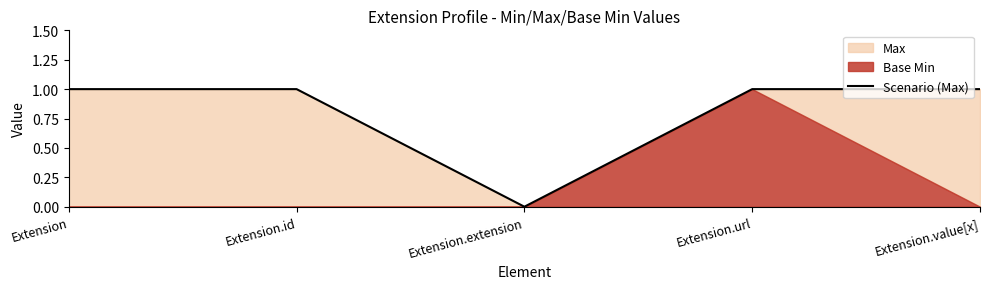

What value does the data have at Extension.value[x]?

1